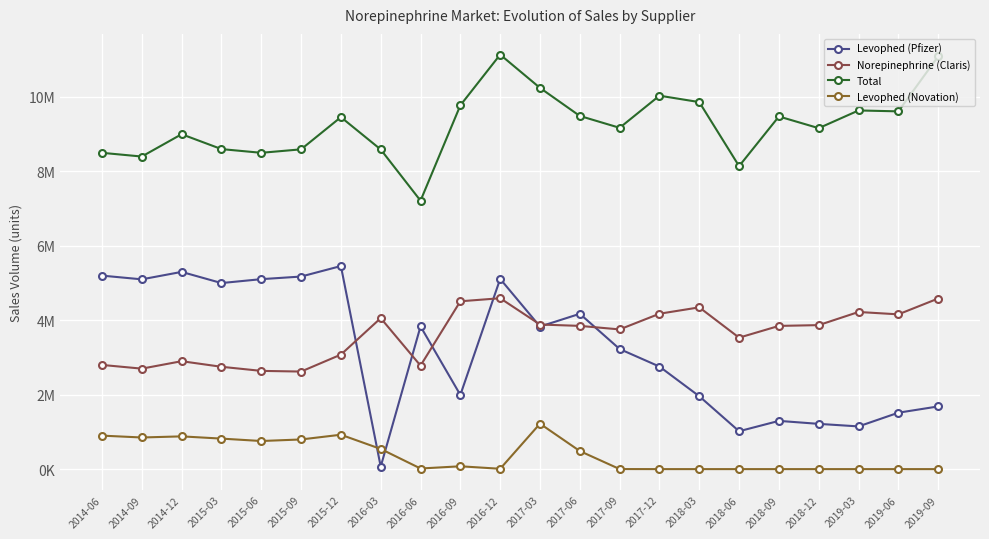

Does the chart have visible grid lines?

Yes